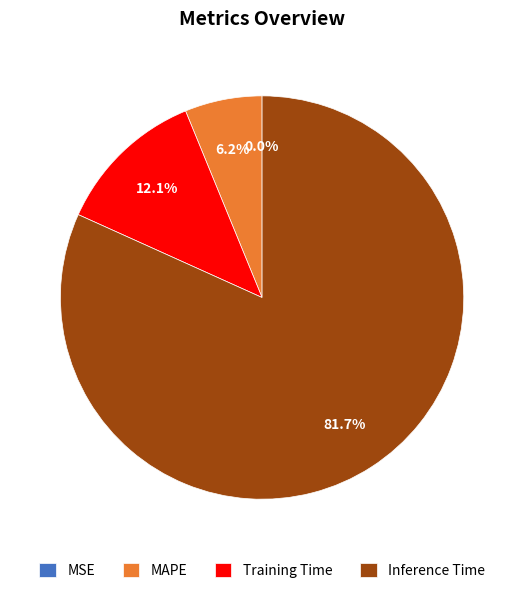

Do Inference Time and MAPE together represent more than half of the pie?

Yes